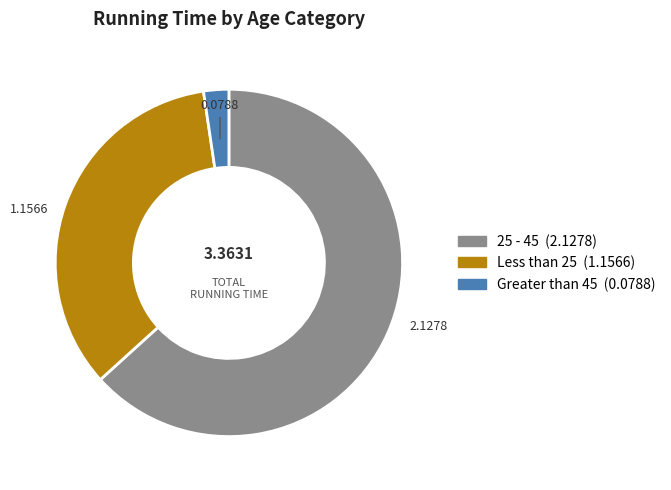

True or false: 25 - 45 accounts for 19% of the total.

False